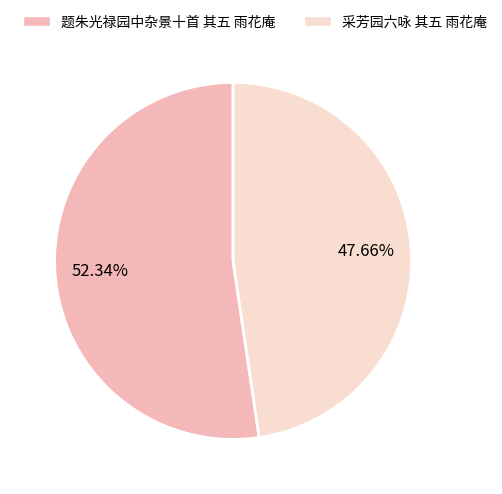

Combined, do 采芳园六咏 其五 雨花庵 and 题朱光禄园中杂景十首 其五 雨花庵 account for over 50%?

Yes